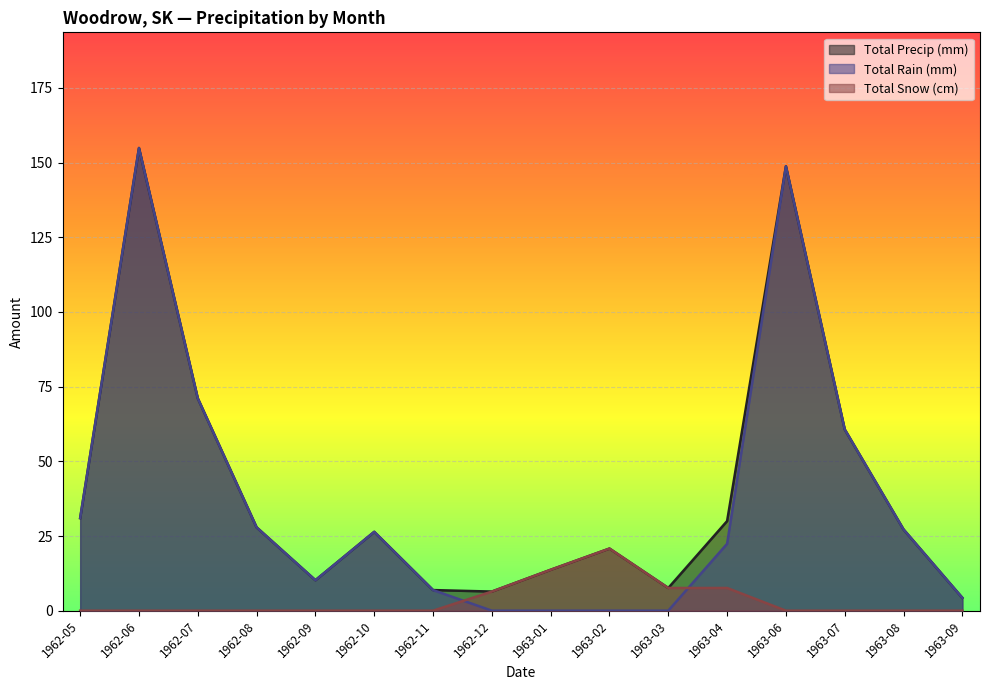

Count the number of data series in this chart.

3